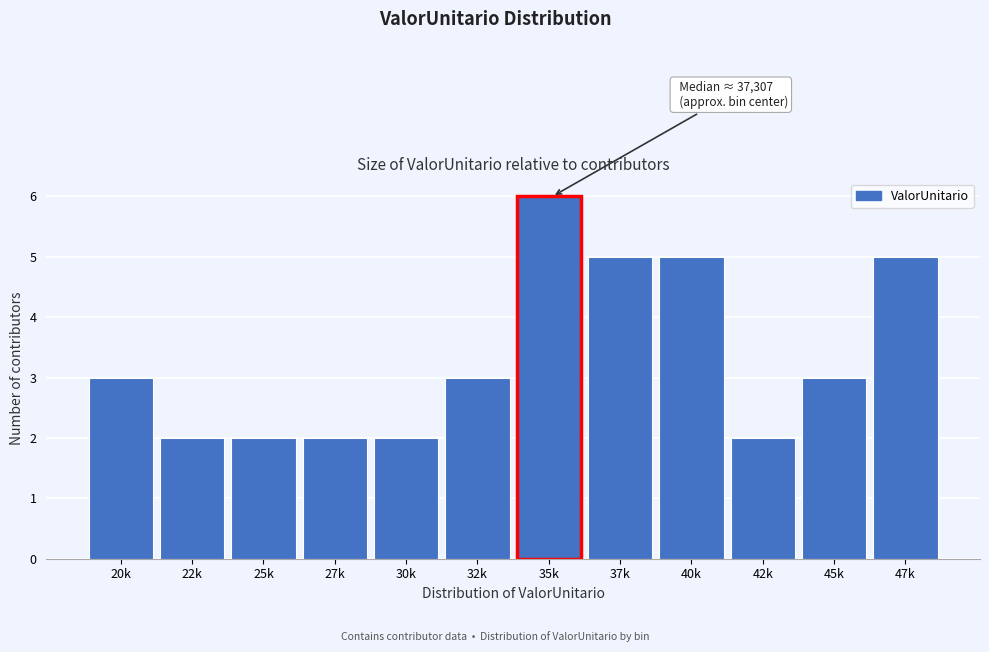

Reading left to right, transcribe all the data shown in this chart.

3	2	2	2	2	3	6	5	5	2	3	5